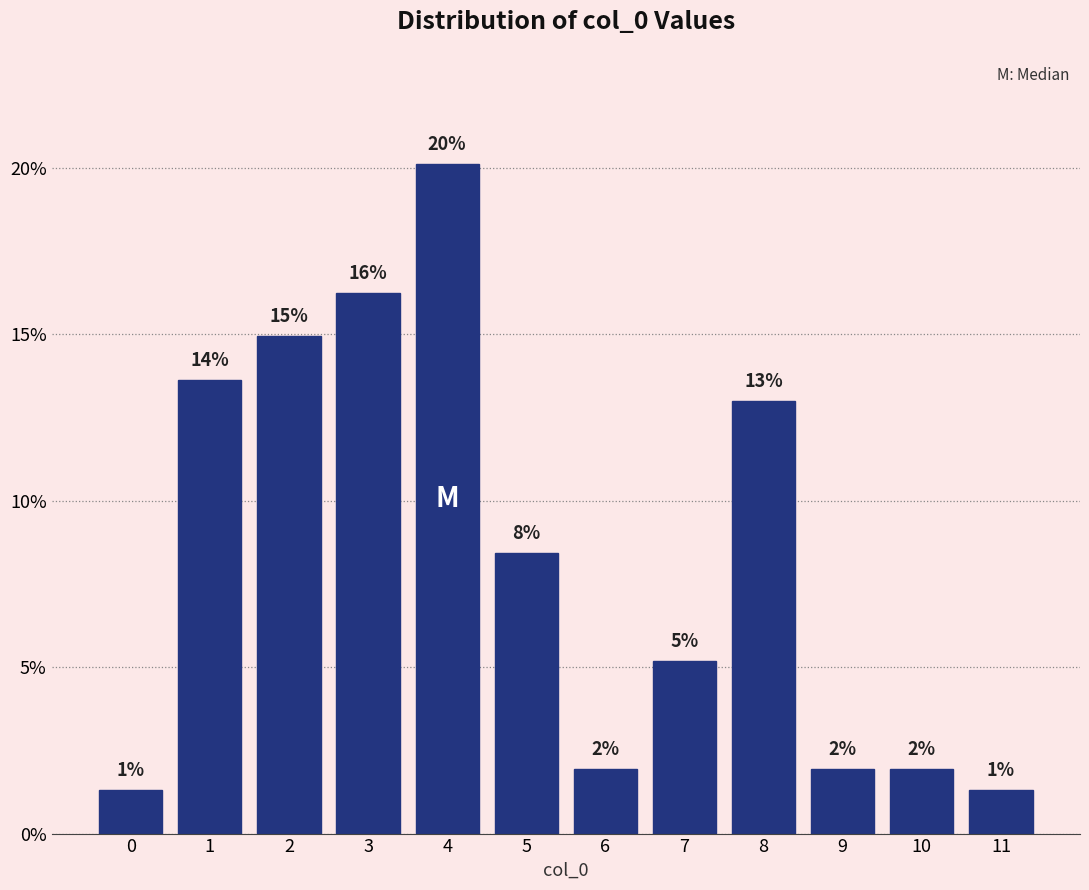

Does the chart contain any negative values?

No